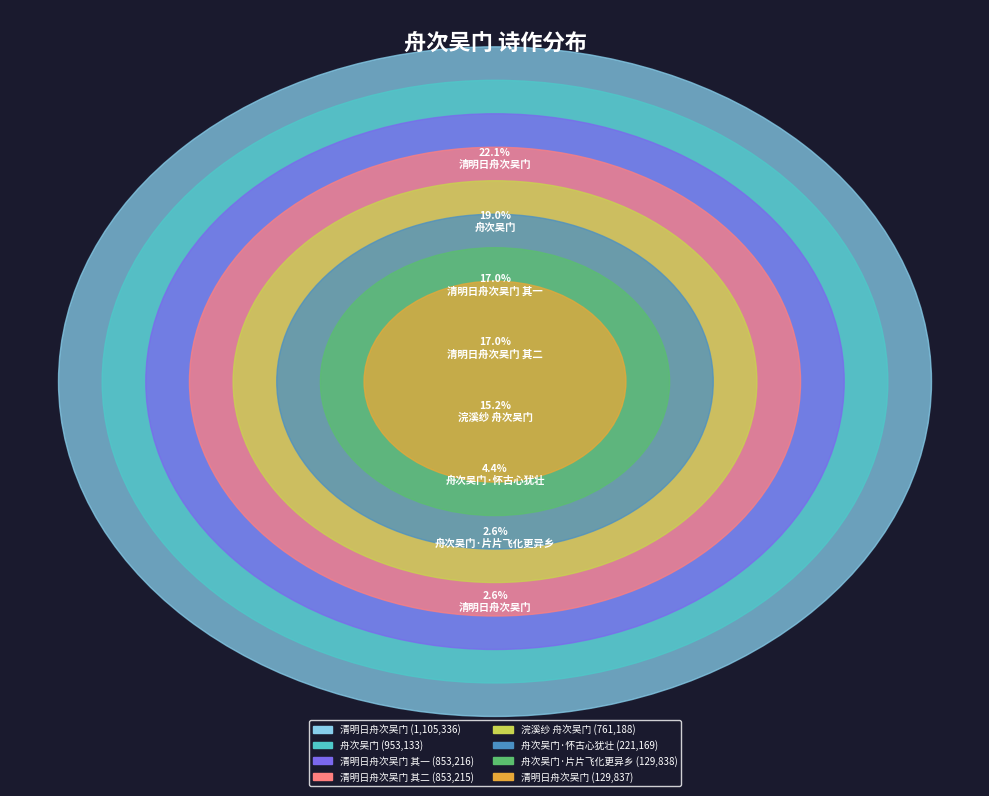

Rank the categories by value from lowest to highest.

清明日舟次吴门, 舟次吴门·片片飞化更异乡, 舟次吴门·怀古心犹壮, 浣溪纱 舟次吴门, 清明日舟次吴门 其二, 清明日舟次吴门 其一, 舟次吴门, 清明日舟次吴门